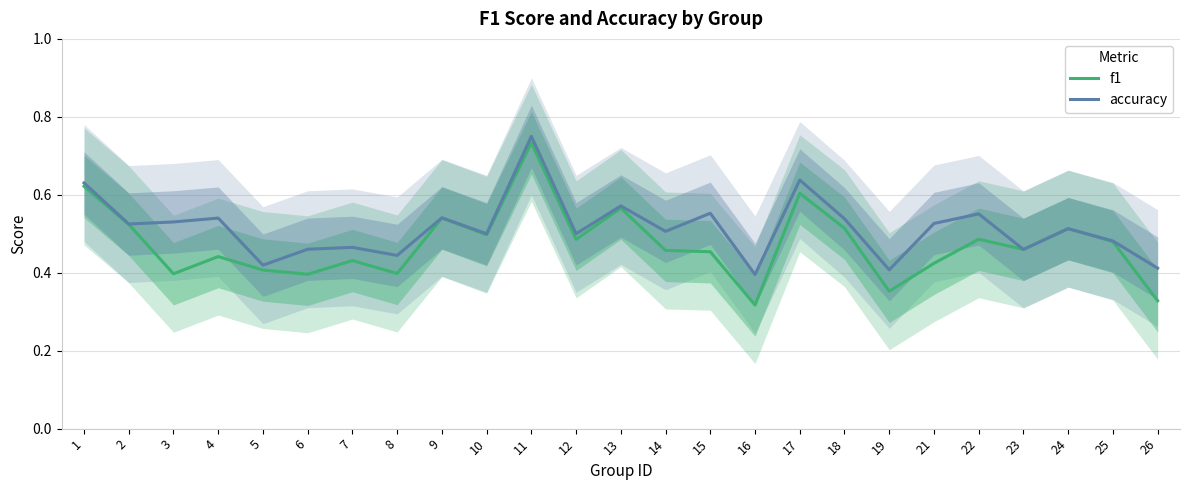

Is it true that accuracy equals 0.4 at 26?

True